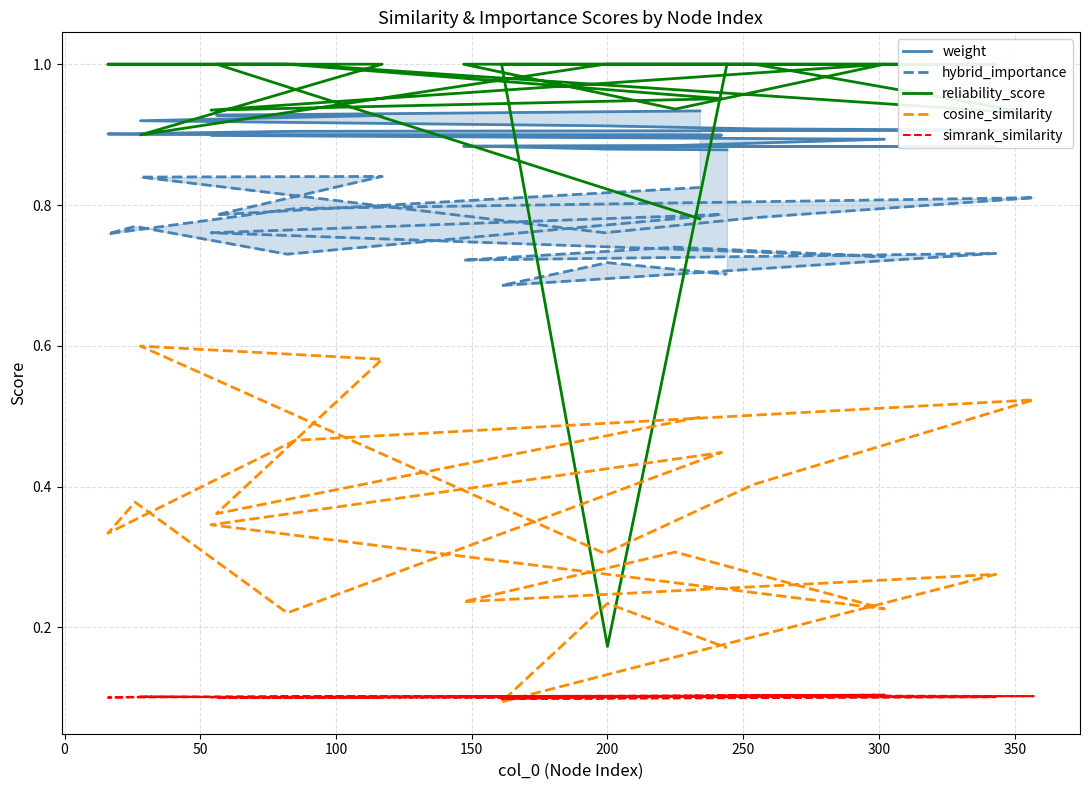

True or false: reliability_score has a value of 0.4 at 19.

False